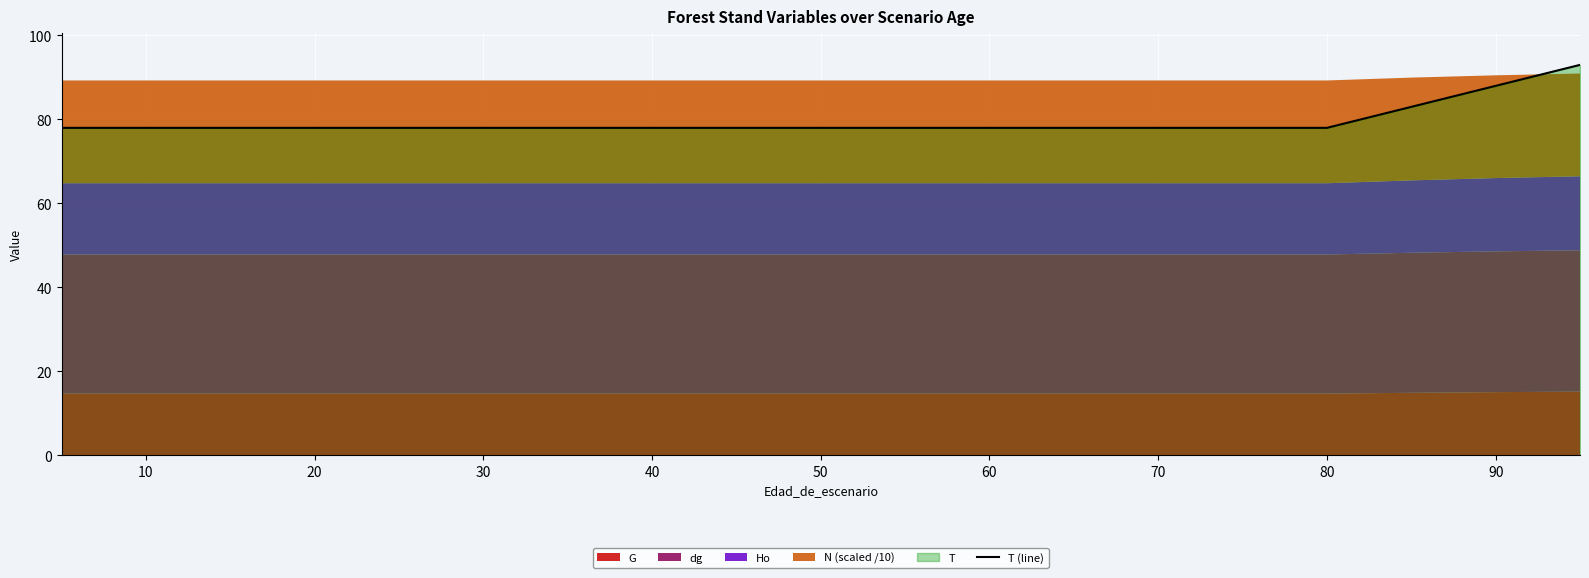

What is the label of the 20th point from the right?

50